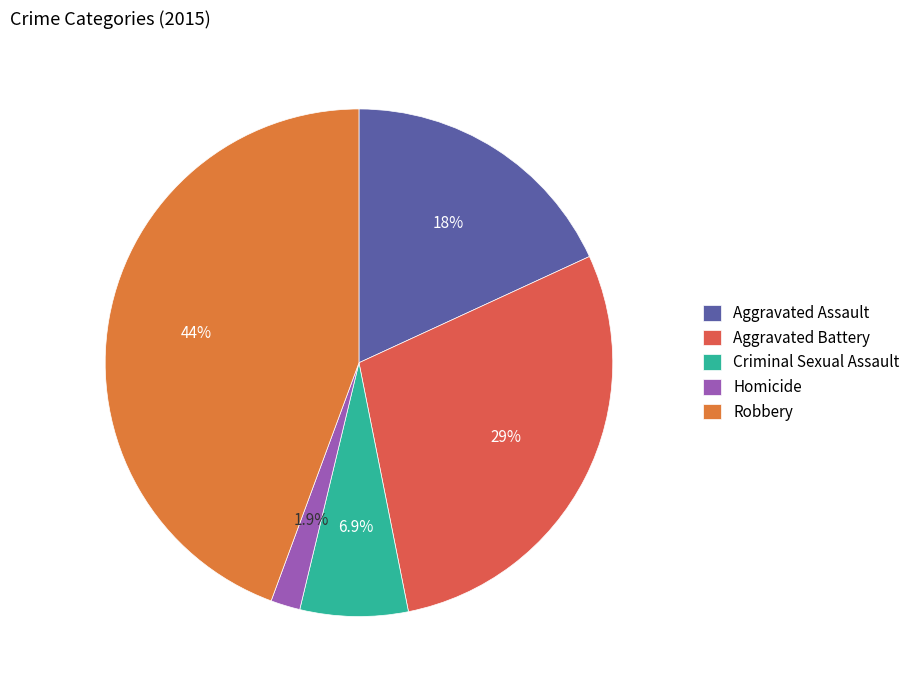

To the nearest percent, what portion does Homicide represent?

2%